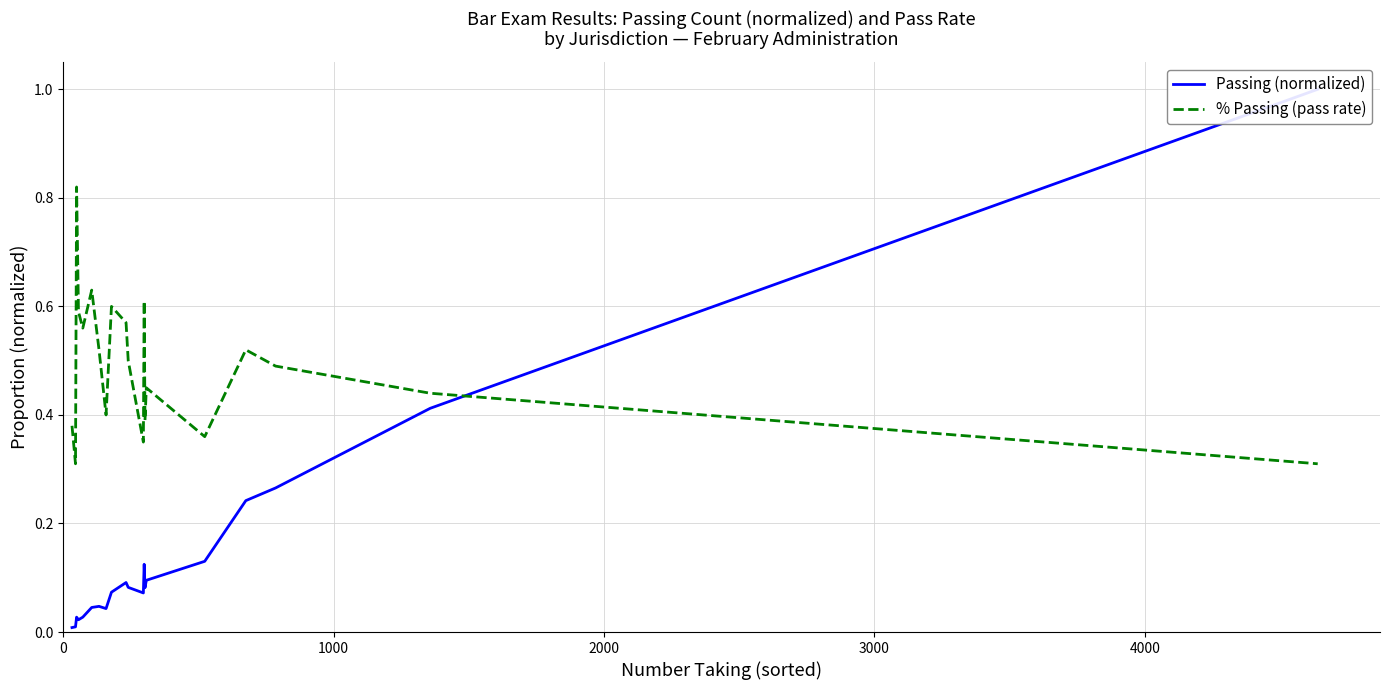

At how many categories does at least one series exceed 0?

20